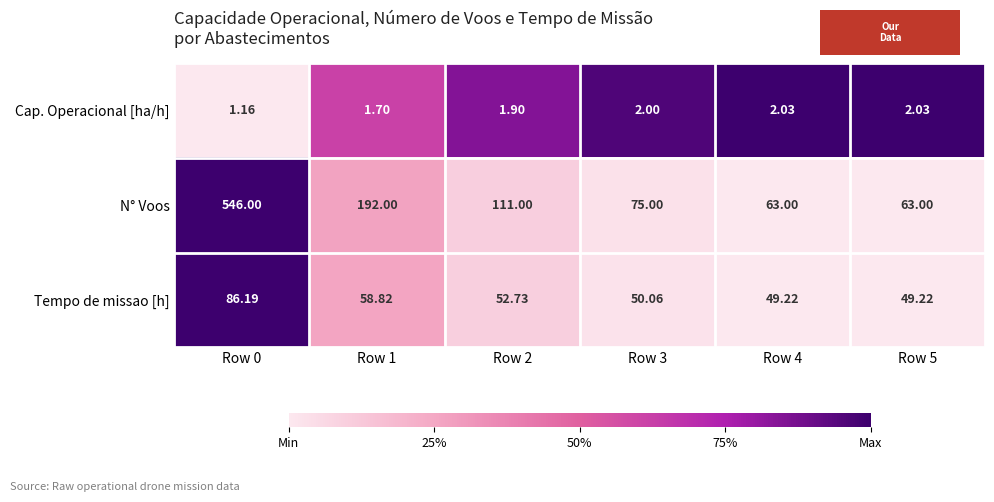

Is the value of N° Voos at Row 2 greater than the value of Cap. Operacional [ha/h] at Row 1?

Yes